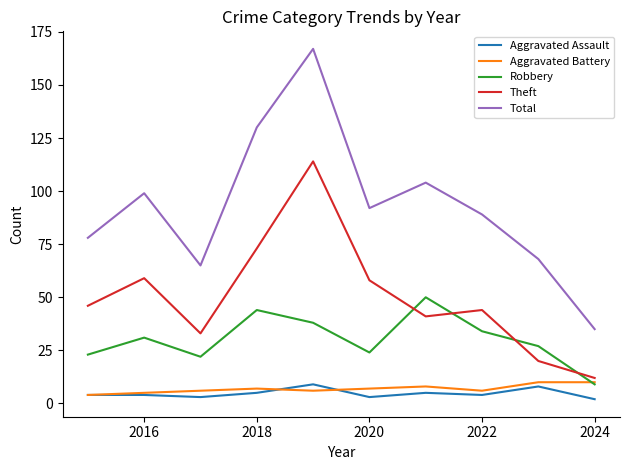

How many lines are shown in the chart?

5